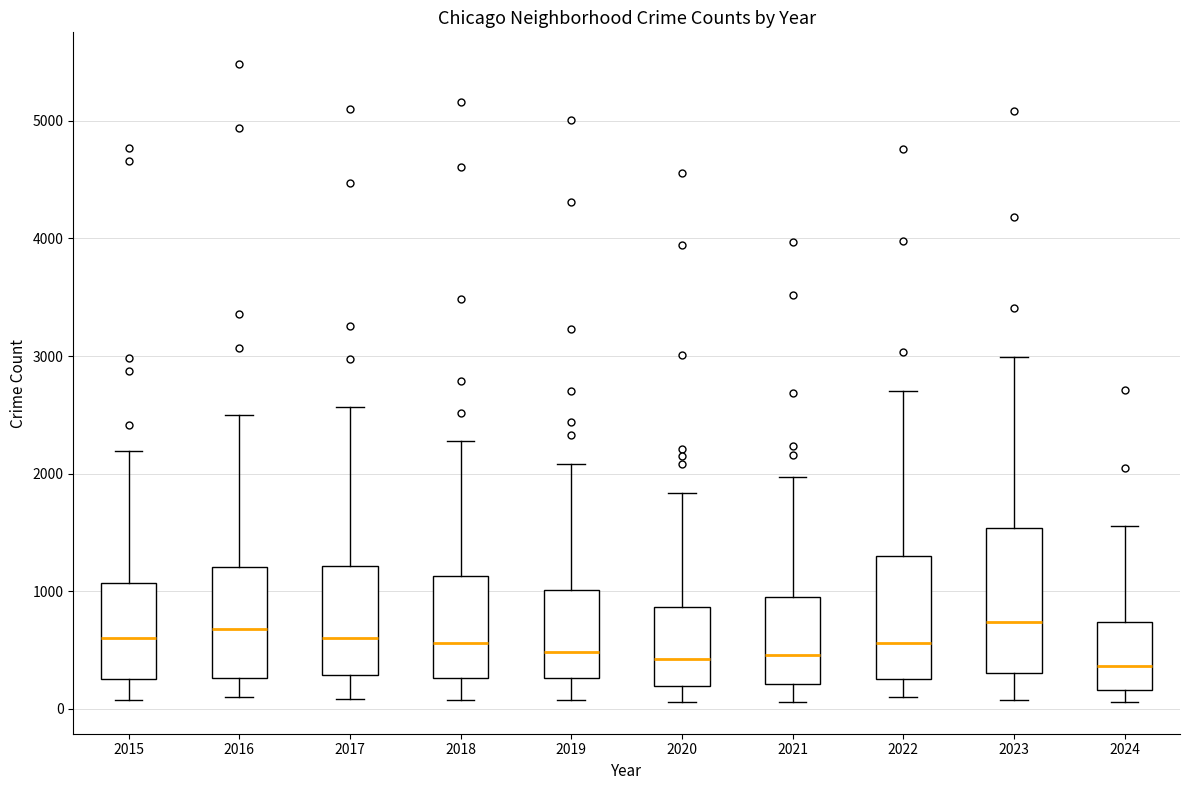

Where is the lower edge of the box at x = 2018 on the y-axis? The values are not printed on the chart, so give them approximately, as read against the axis.

300